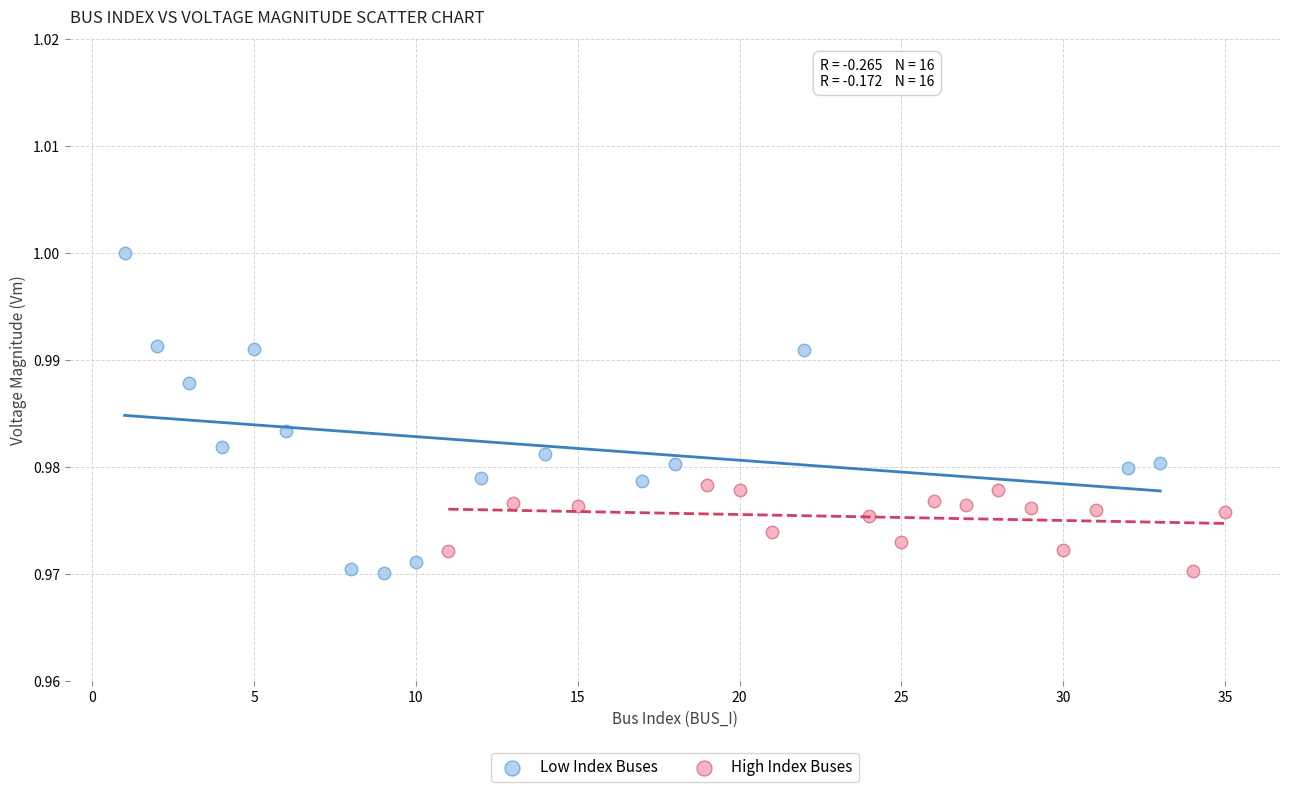

Which series has the widest spread of Y values?

Low Index Buses